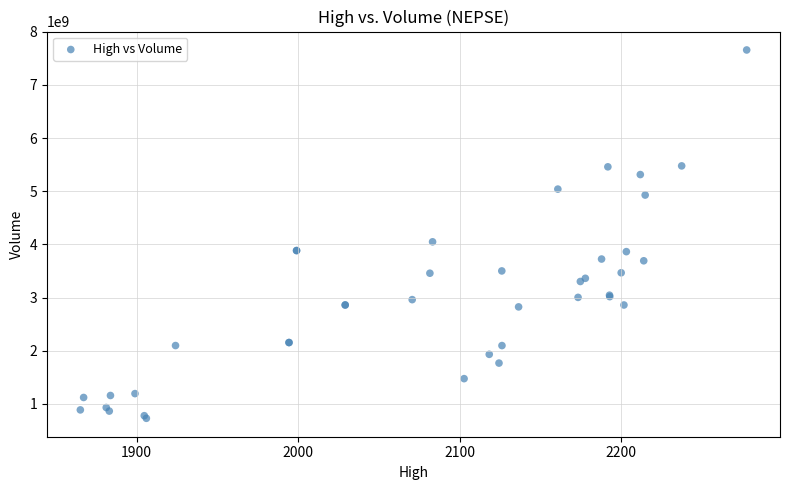

What Y value in the scatter plot is closest to 4193350738?

4048879510.2